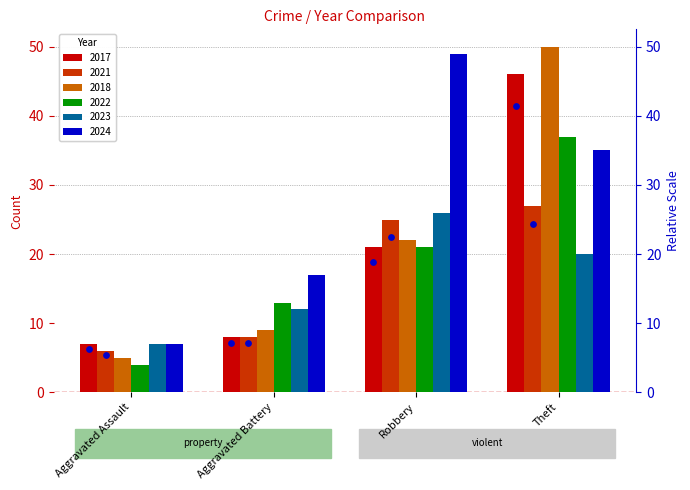

Is the value of 2023 at Aggravated Assault greater than the value of 2022 at Aggravated Battery?

No